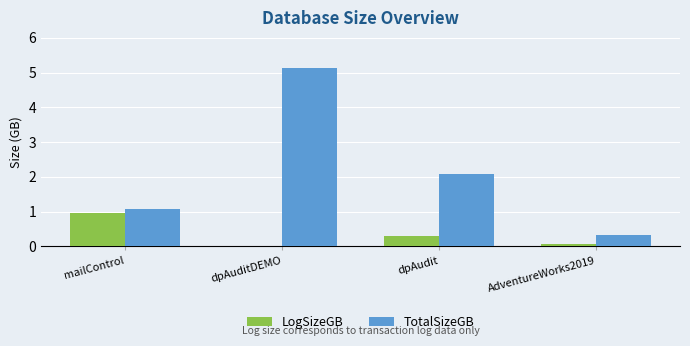

At which label does TotalSizeGB first exceed 2?

dpAuditDEMO